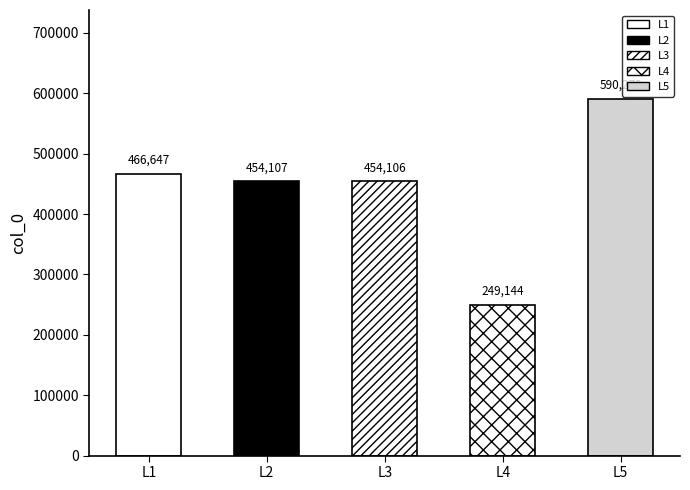

What is the value of the 5th bar from the left?

590279